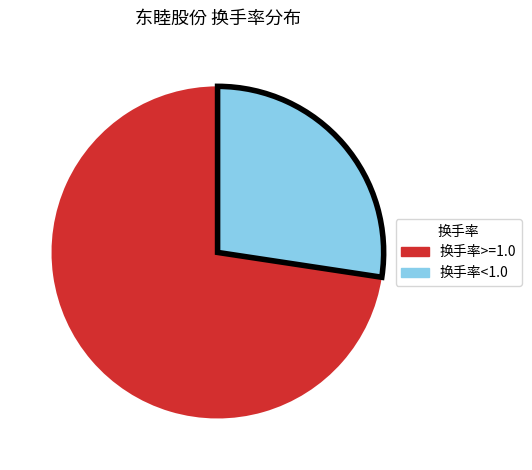

Count the number of slices in the pie.

2